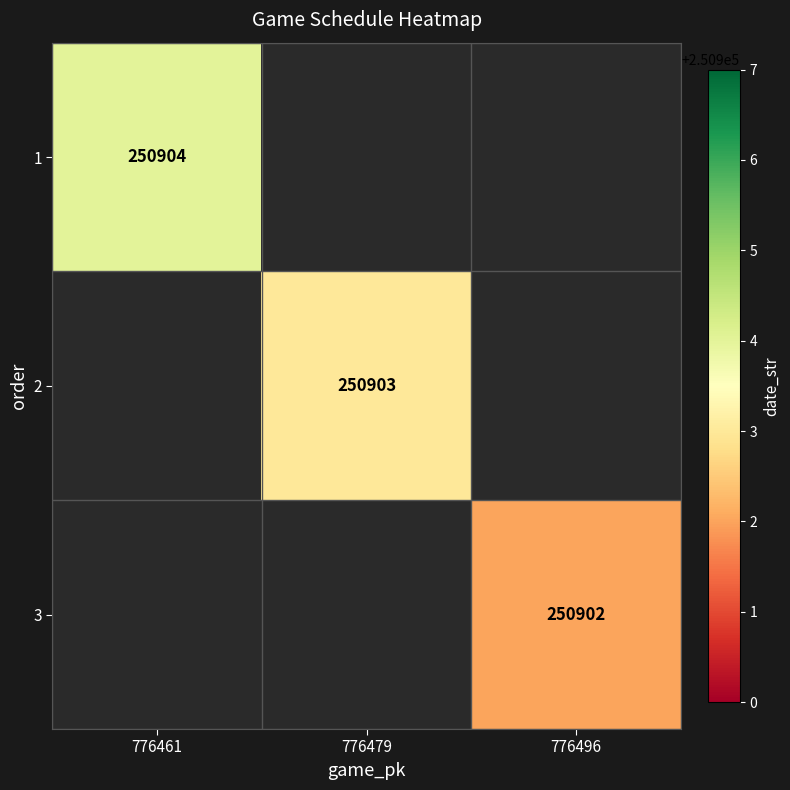

The 3 series shows 61944 at 776496. True or false?

False